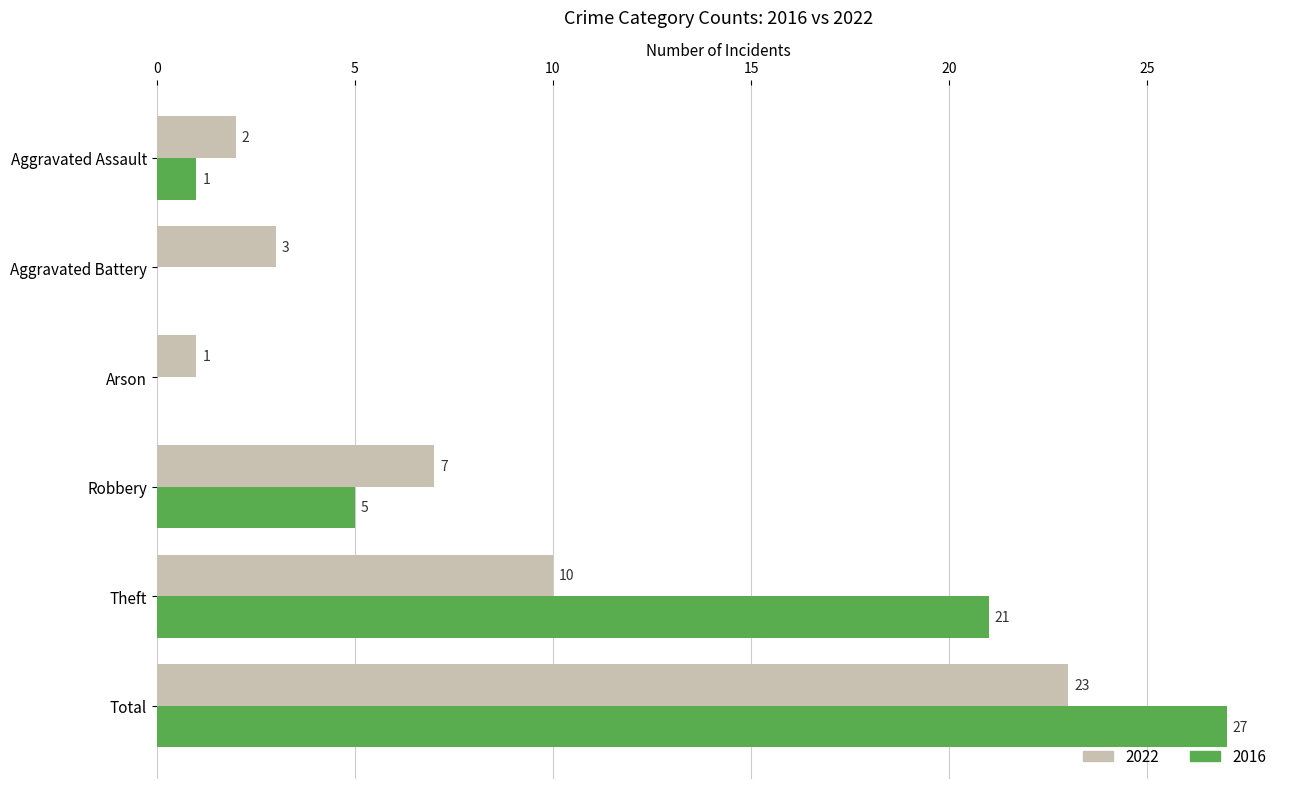

How many distinct data groups are displayed?

2